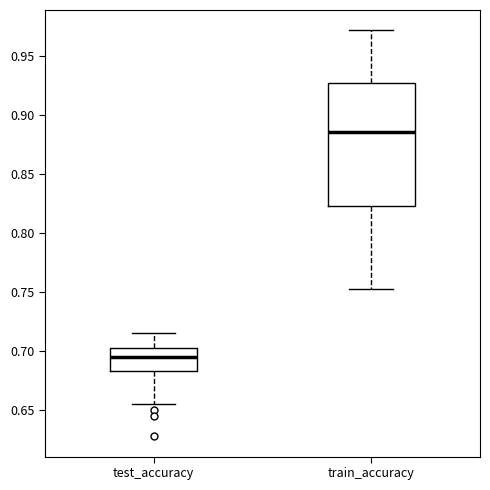

Where does the lower whisker of the box for test_accuracy end on the y-axis? The values are not printed on the chart, so give them approximately, as read against the axis.

0.655